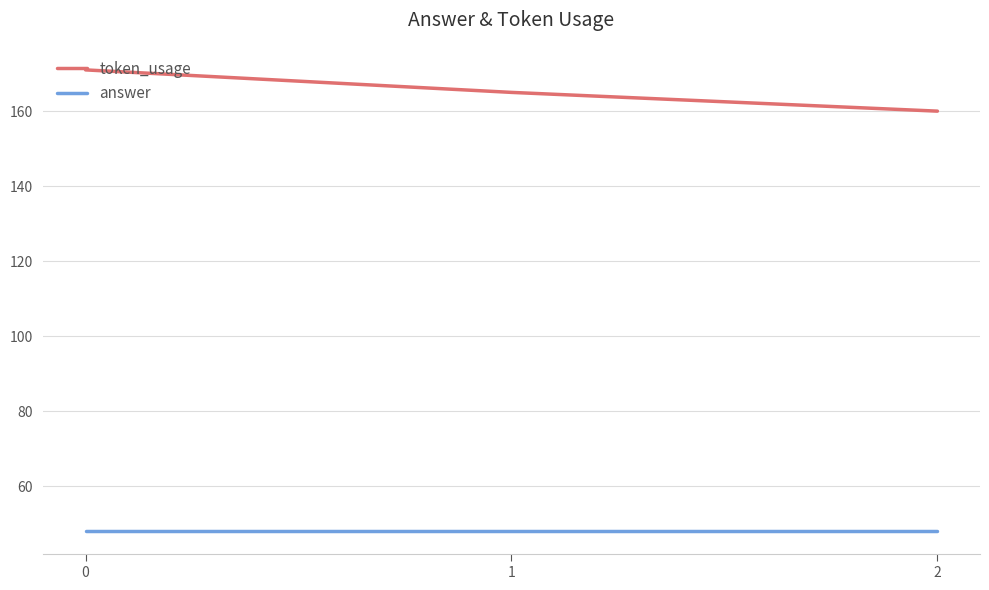

Reading left to right, list all the values displayed in this chart.

token_usage: 0=171	1=165	2=160
answer: 0=48	1=48	2=48